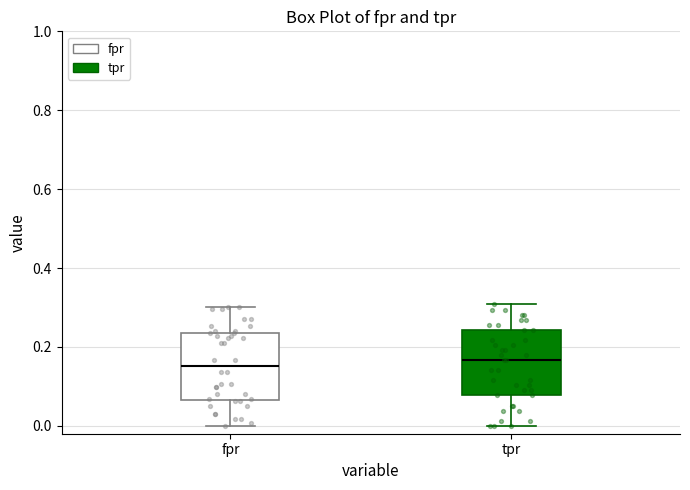

Reading left to right, transcribe this box plot: for each box, give where its median line is, the range the box spans, and where its two whiskers end, as read against the y-axis. The values are not printed on the chart, so give them approximately, as read against the axis.

fpr: median 0.16, box 0.06 to 0.24, whiskers 0.00 to 0.30
tpr: median 0.16, box 0.08 to 0.24, whiskers 0.00 to 0.30